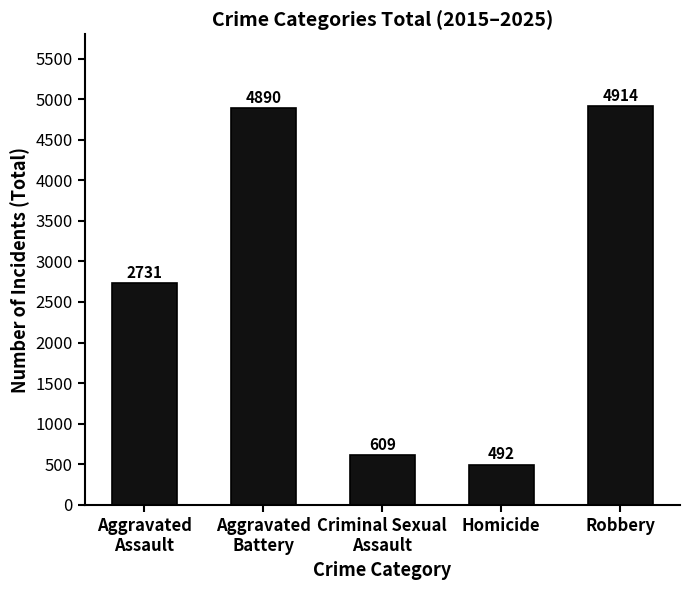

What is the greatest value displayed?

4914